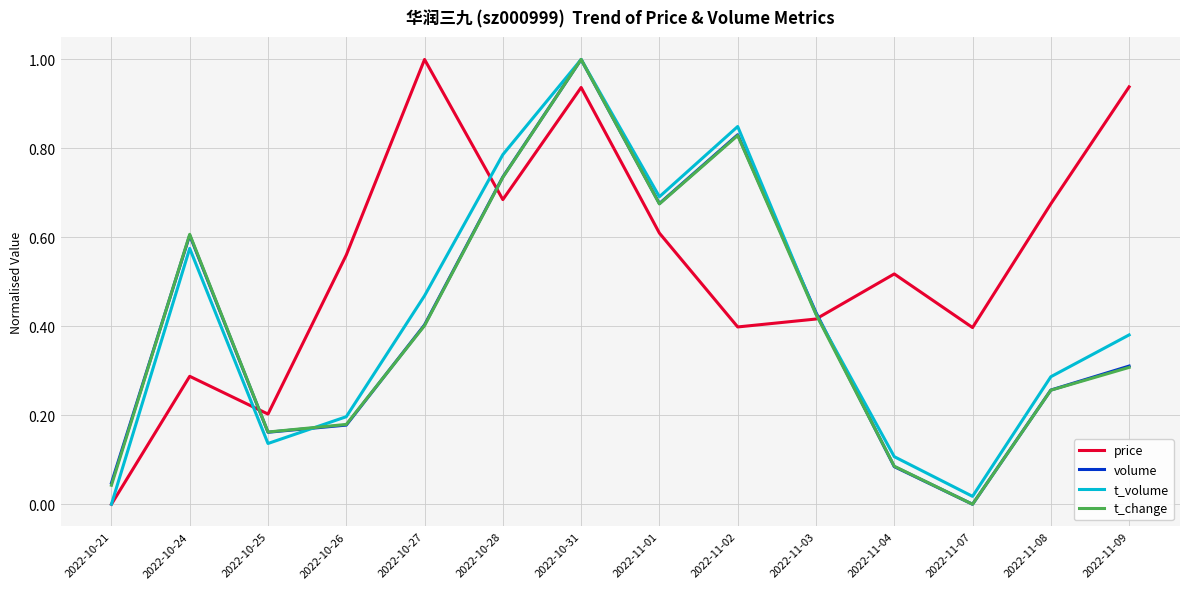

True or false: volume has a value of 1.0 at 2022-10-31.

True